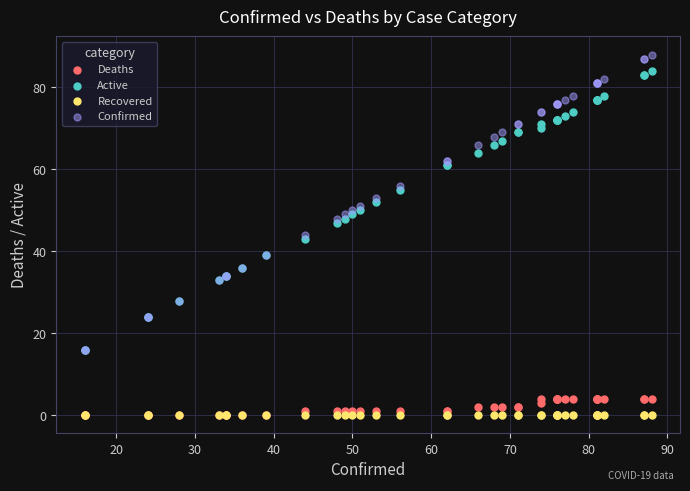

Which series reaches the maximum Y coordinate?

Confirmed